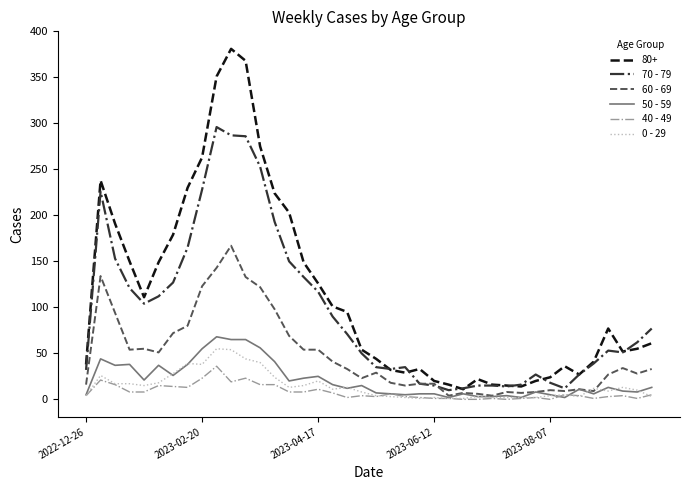

What is the sum of all 70 - 79 values?

3777